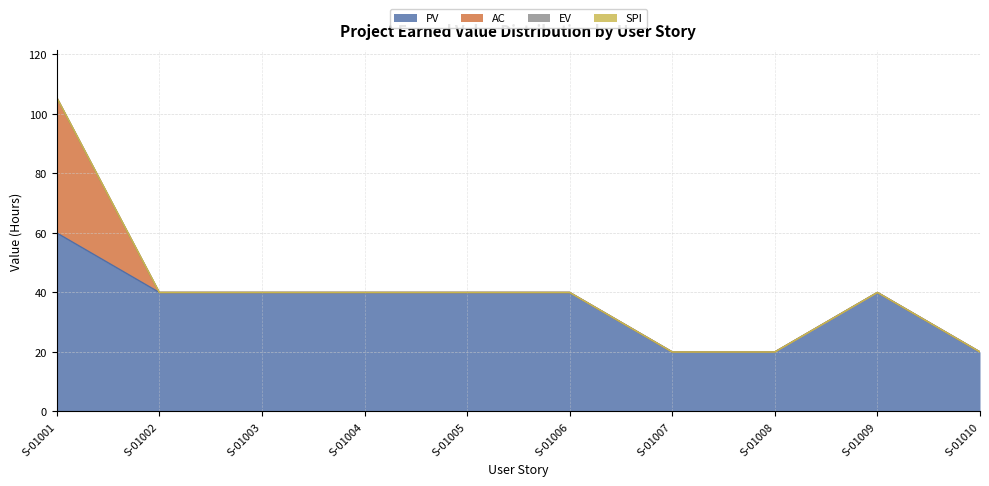

Is the value of EV at S-01008 greater than the value of AC at S-01003?

No